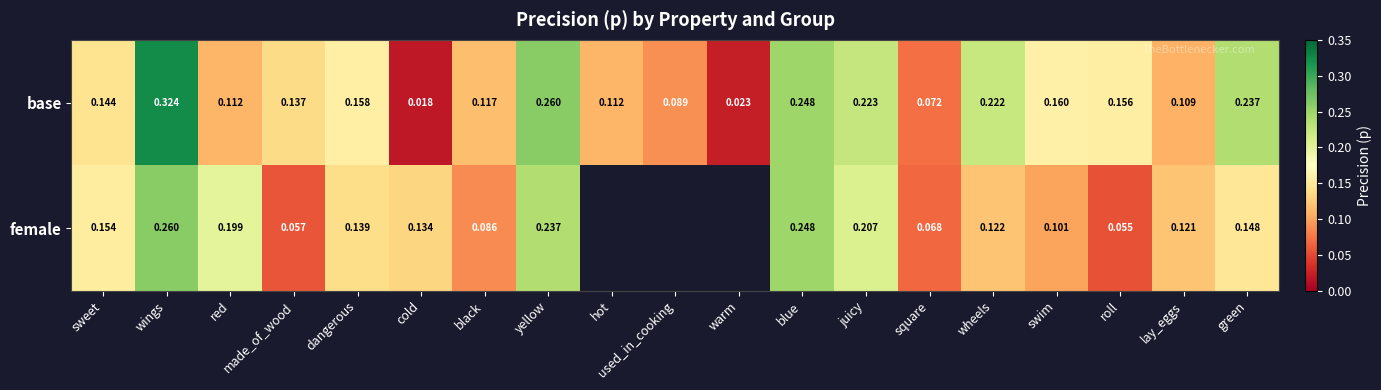

At which category is the sum across all series the highest?

wings